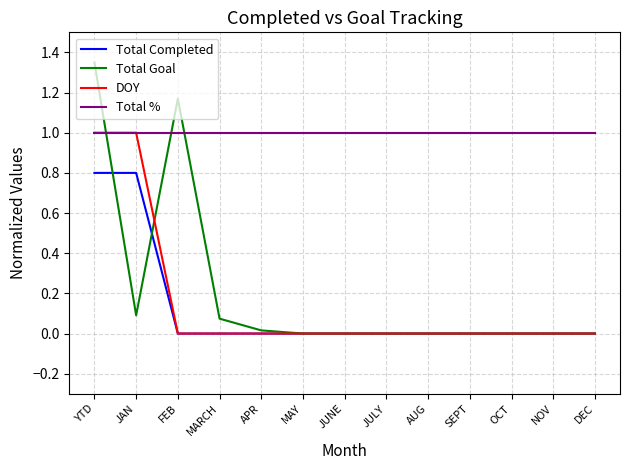

Which category has the highest value across all series?

YTD